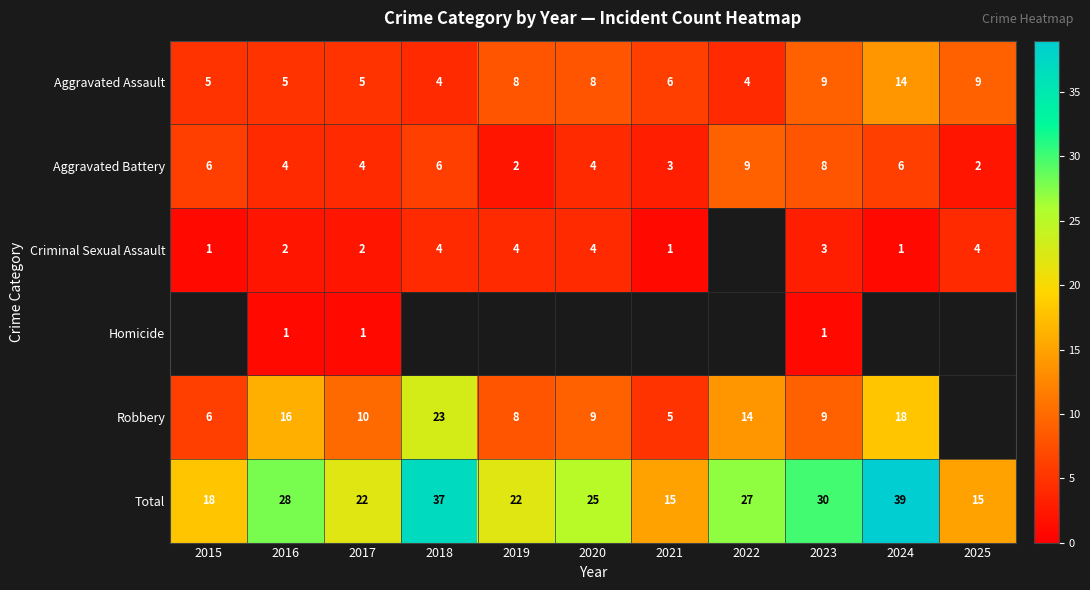

Between 2017 and 2023, which series saw the biggest shift?

Total